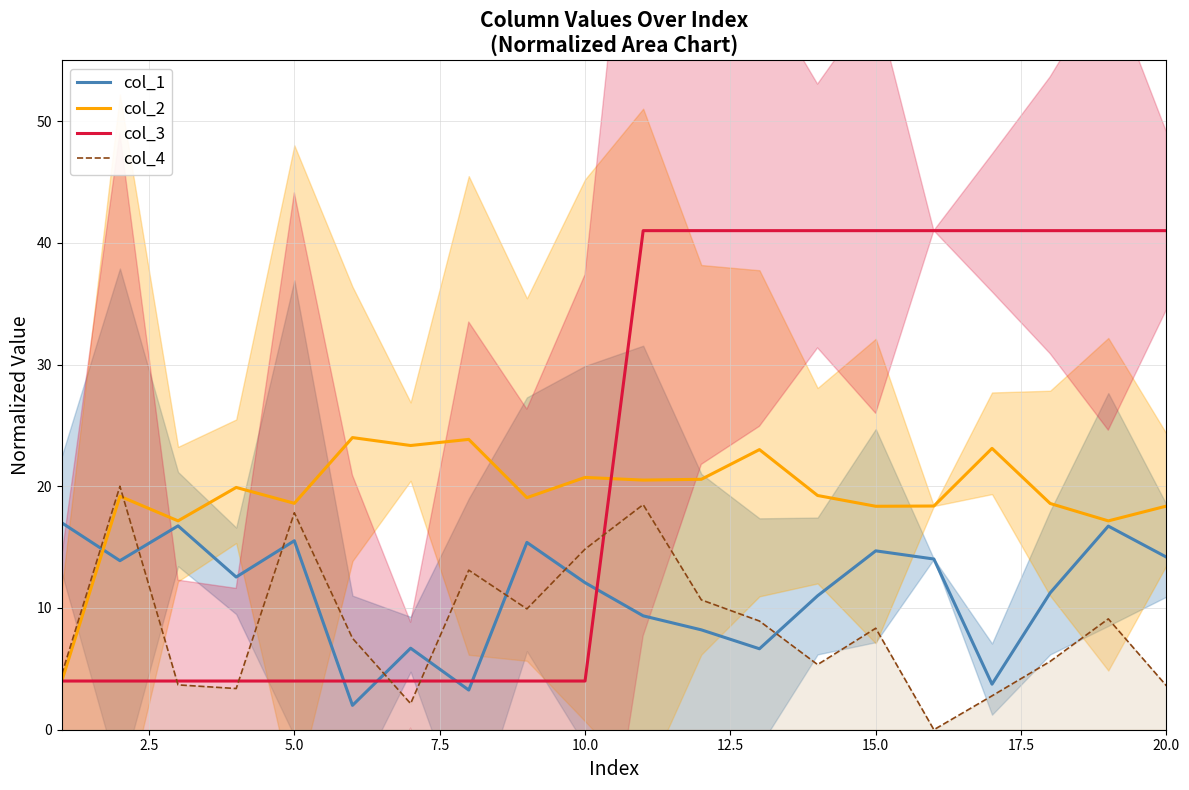

What is the difference between the second highest and minimum values in the col_1 series?

14.7